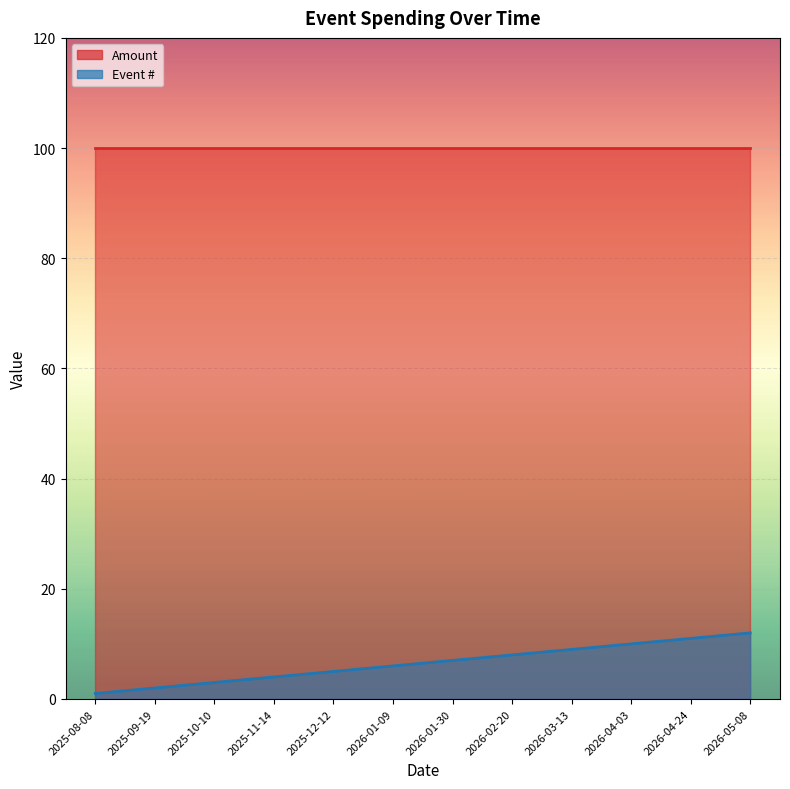

At which label is the value closest to 6?

2026-01-09